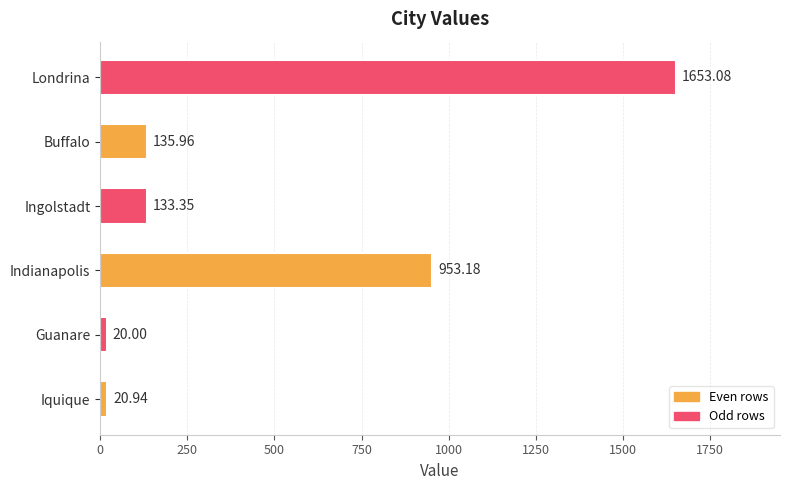

List the labels in order of value, smallest first.

Guanare, Iquique, Ingolstadt, Buffalo, Indianapolis, Londrina